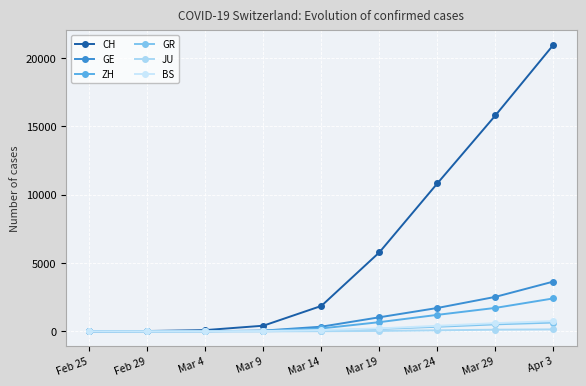

Rank the categories by JU value from highest to lowest.

Apr 3, Mar 29, Mar 24, Mar 19, Mar 14, Mar 9, Mar 4, Feb 29, Feb 25